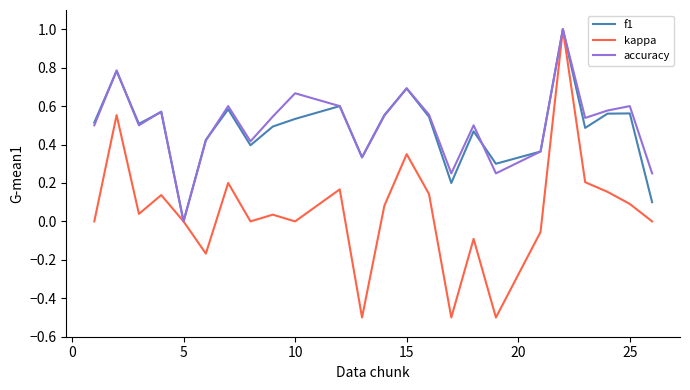

What is the maximum value shown in the chart?

1.0